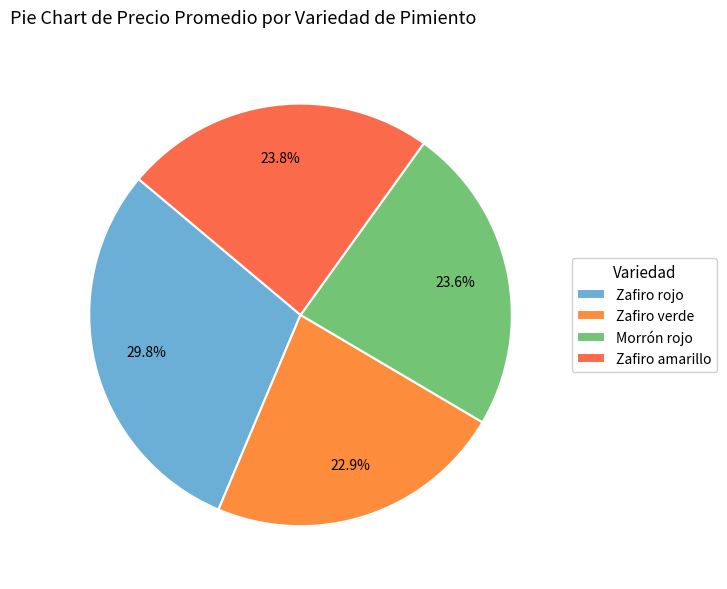

To the nearest percent, what portion does Morrón rojo represent?

24%